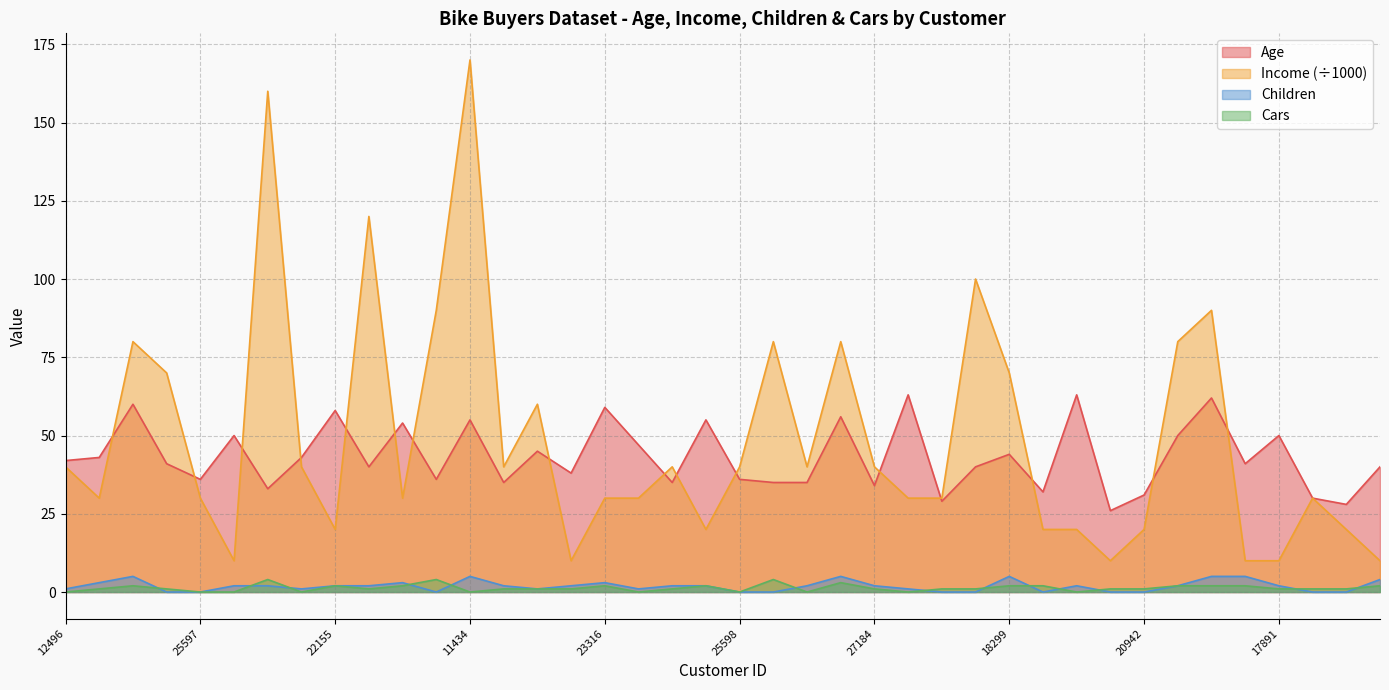

Between 24107 and 13507, which is larger?

13507